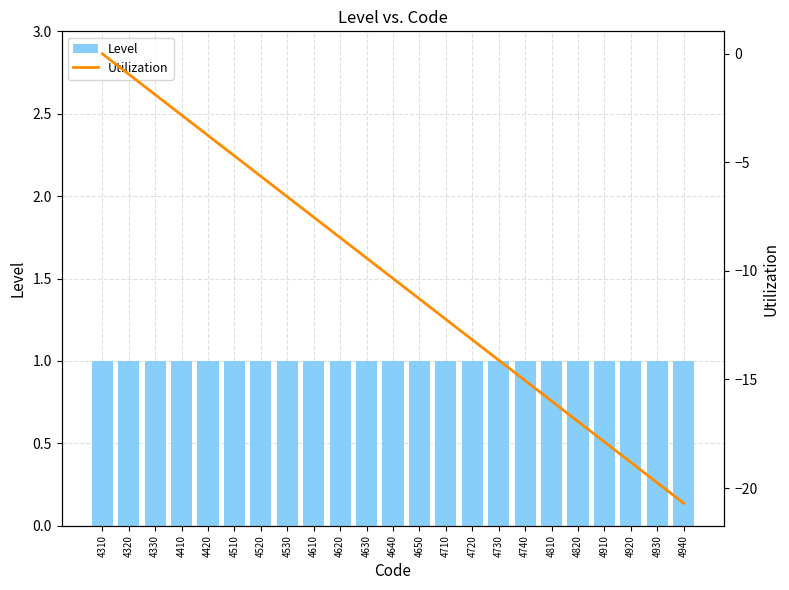

Rank the series by their maximum value, from lowest to highest.

Utilization, Level